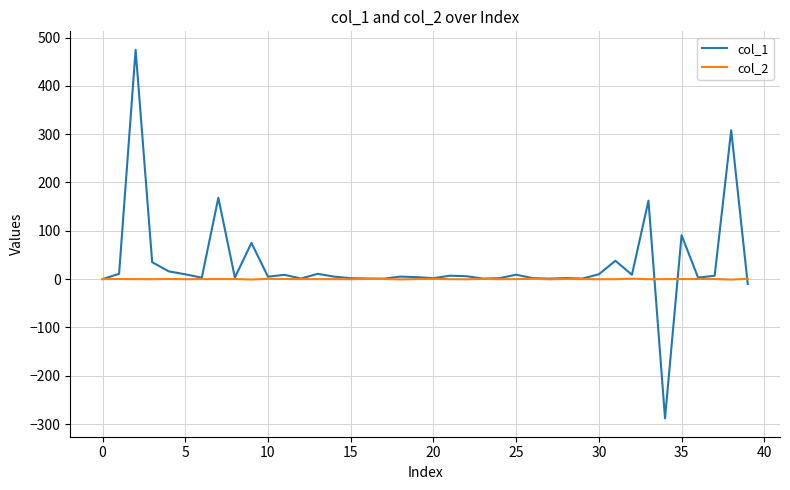

What is the smallest value displayed?

-288.1